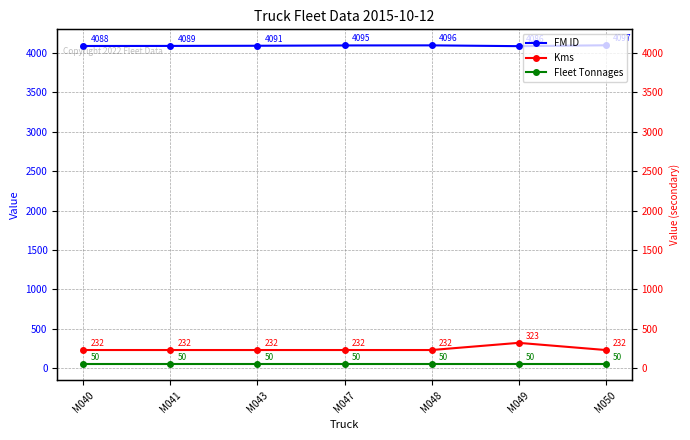

What is the value of the FM ID point at the 4th from the left?

4095